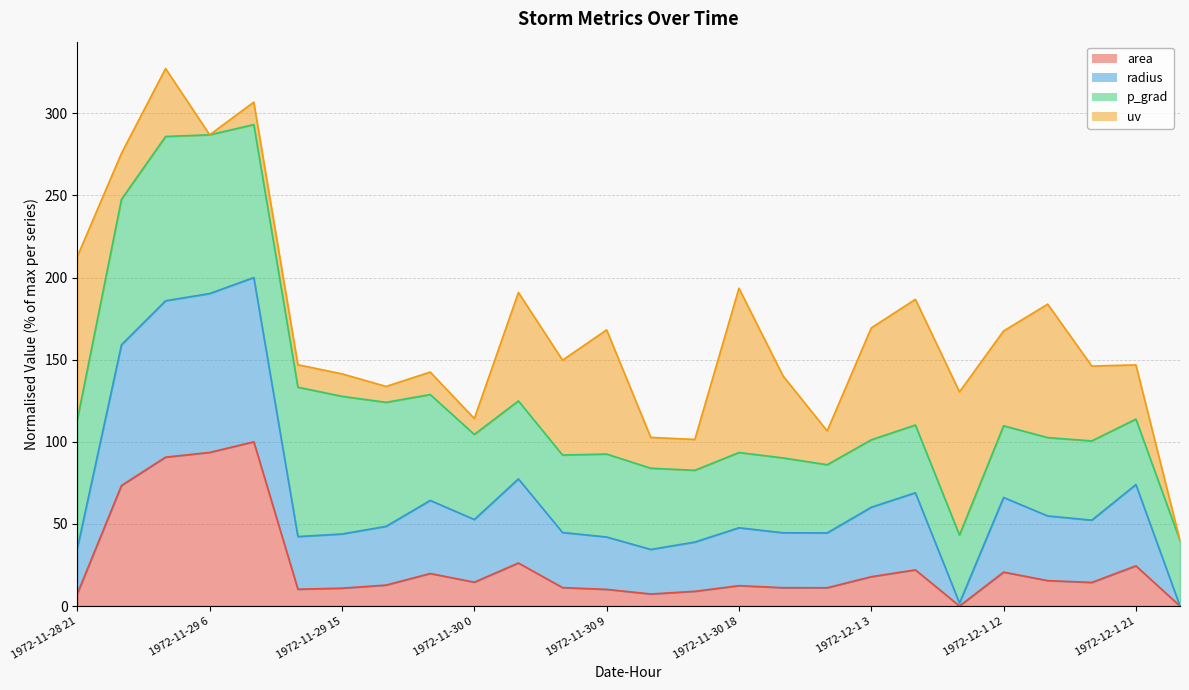

What is the total value across all series at 1972-11-29 15?

141.4